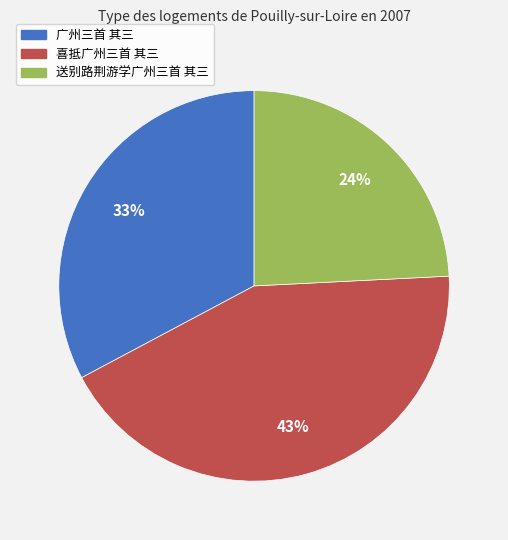

The 送别路荆游学广州三首 其三 slice represents 24% of the pie. True or false?

True